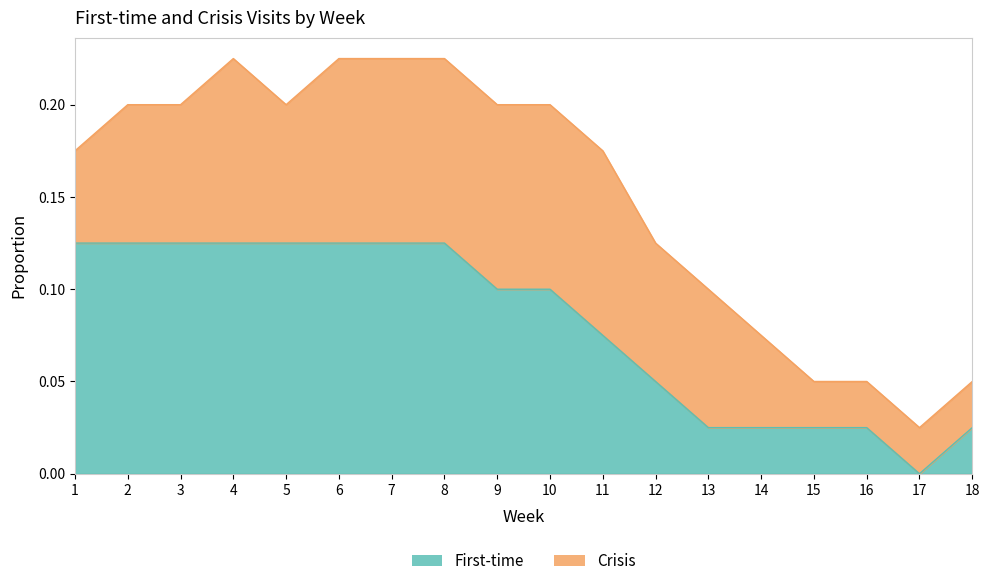

Which label corresponds to the smallest value in the chart?

17